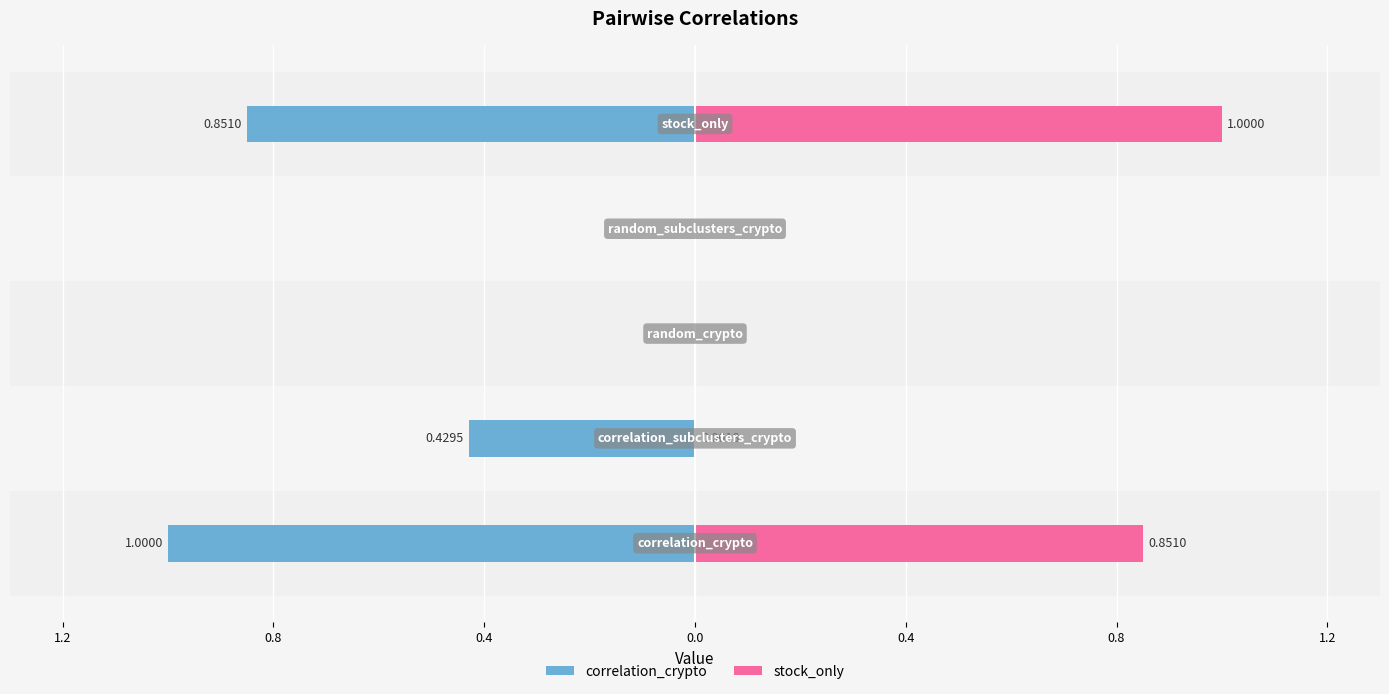

The correlation_crypto series shows -0.3 at 1.2. True or false?

False